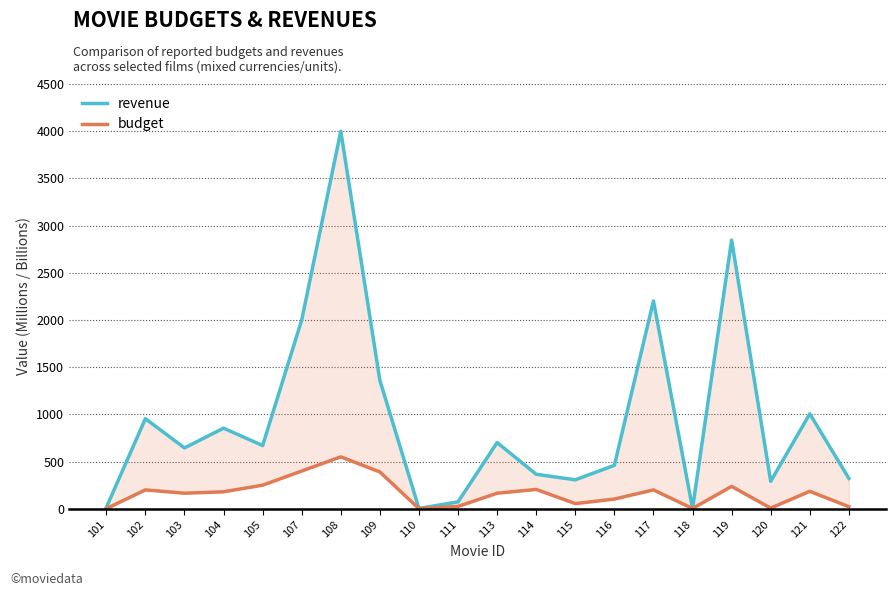

Rank the categories by budget value from highest to lowest.

108, 107, 109, 105, 119, 114, 102, 117, 121, 104, 103, 113, 116, 115, 111, 122, 120, 118, 110, 101